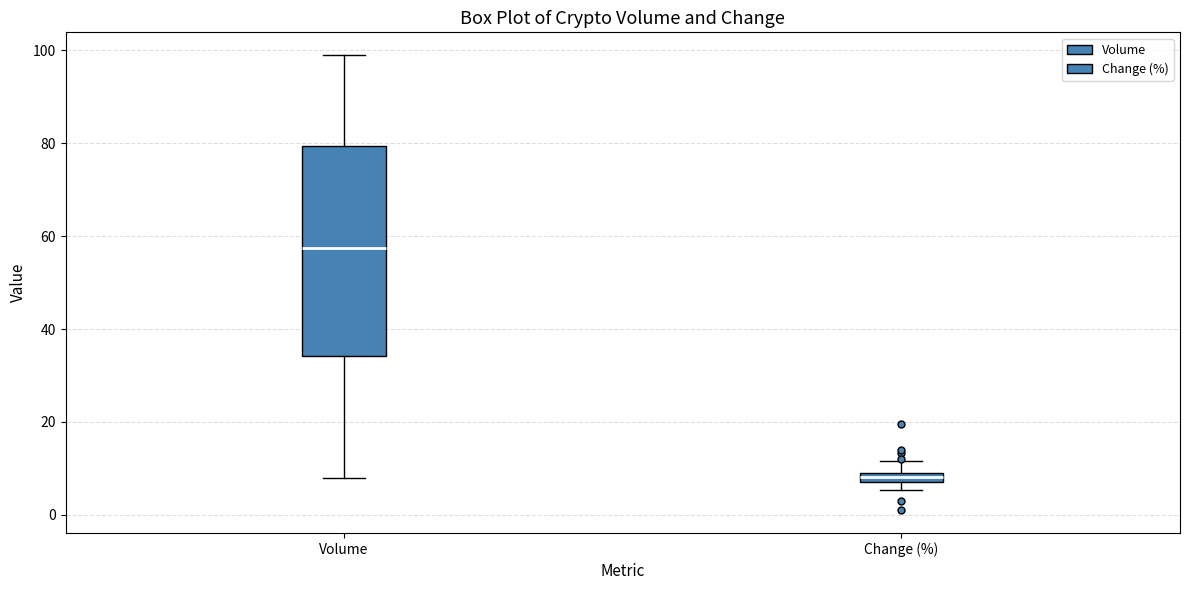

Where does the upper whisker of the box for Change (%) end on the y-axis? The values are not printed on the chart, so give them approximately, as read against the axis.

12